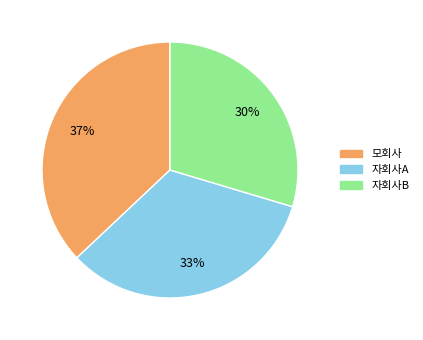

True or false: 자회사A accounts for 33% of the total.

True